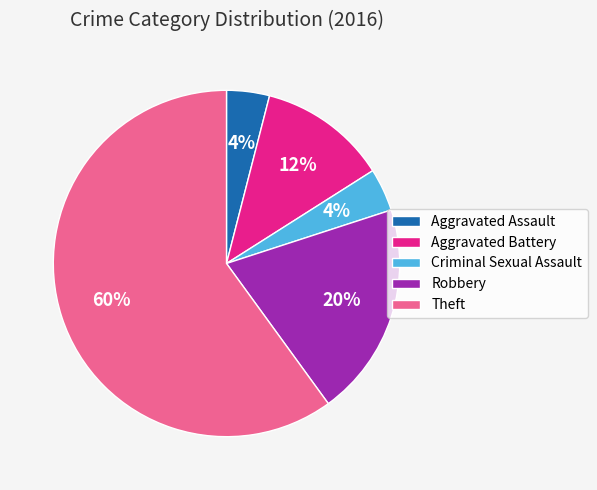

What percentage is the Aggravated Battery slice, to the nearest percent?

12%